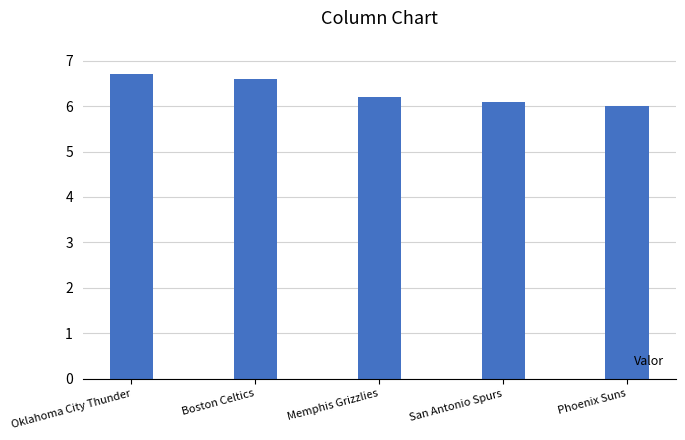

What is the label of the 3rd bar from the right?

Memphis Grizzlies